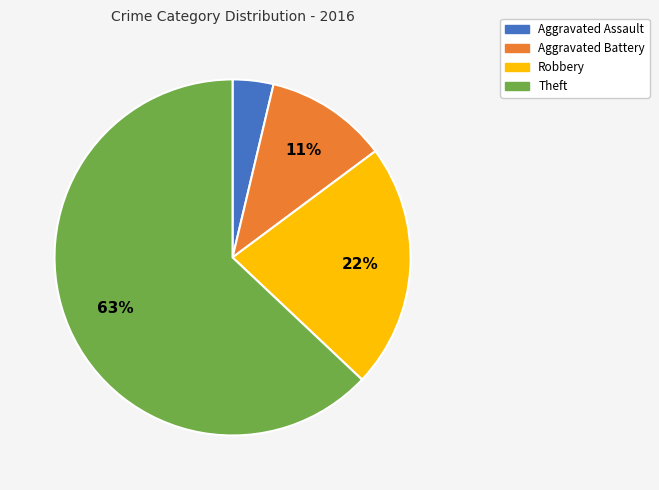

Count the number of slices in the pie.

4